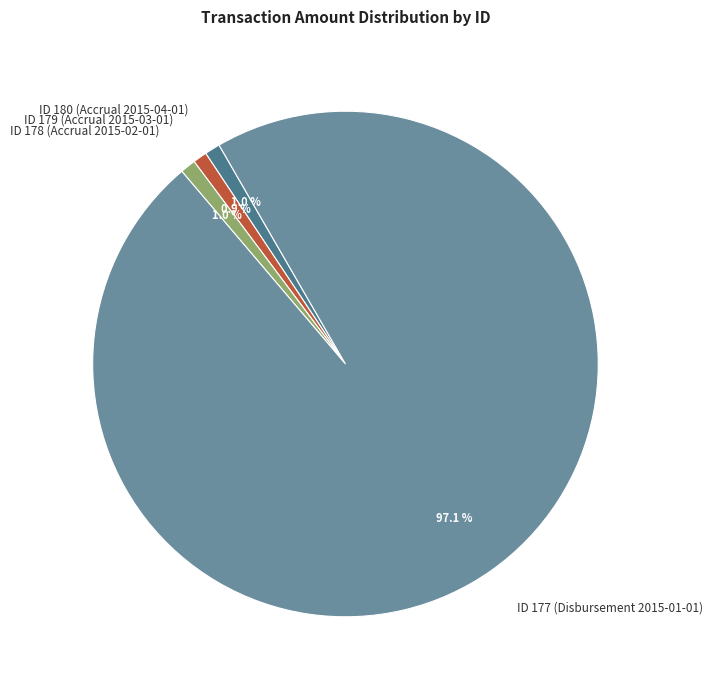

Approximately how many times larger is the value at ID 178 (Accrual 2015-02-01) compared to ID 179 (Accrual 2015-03-01)?

1.1